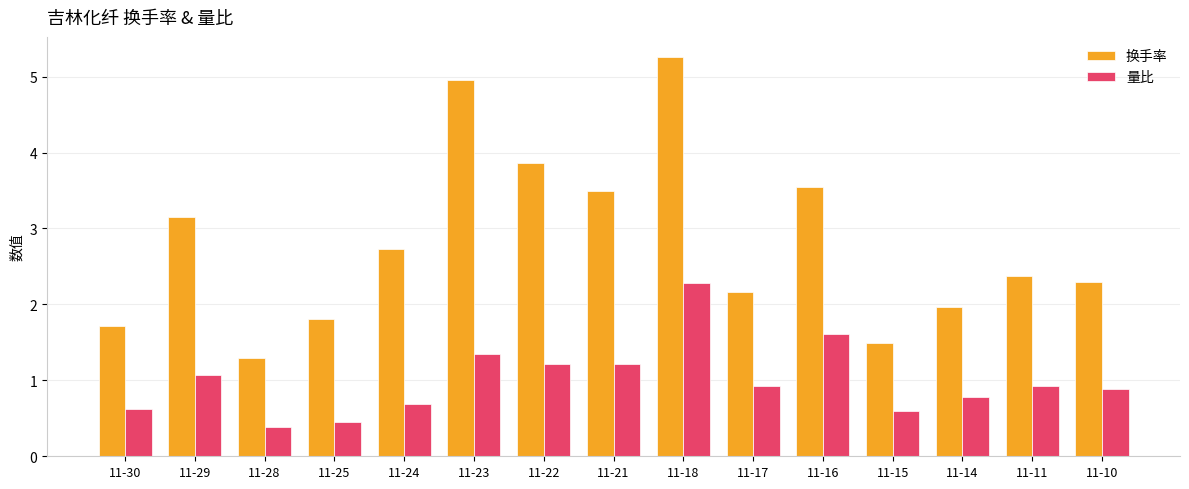

What is the total value across all series at 11-18?

7.5